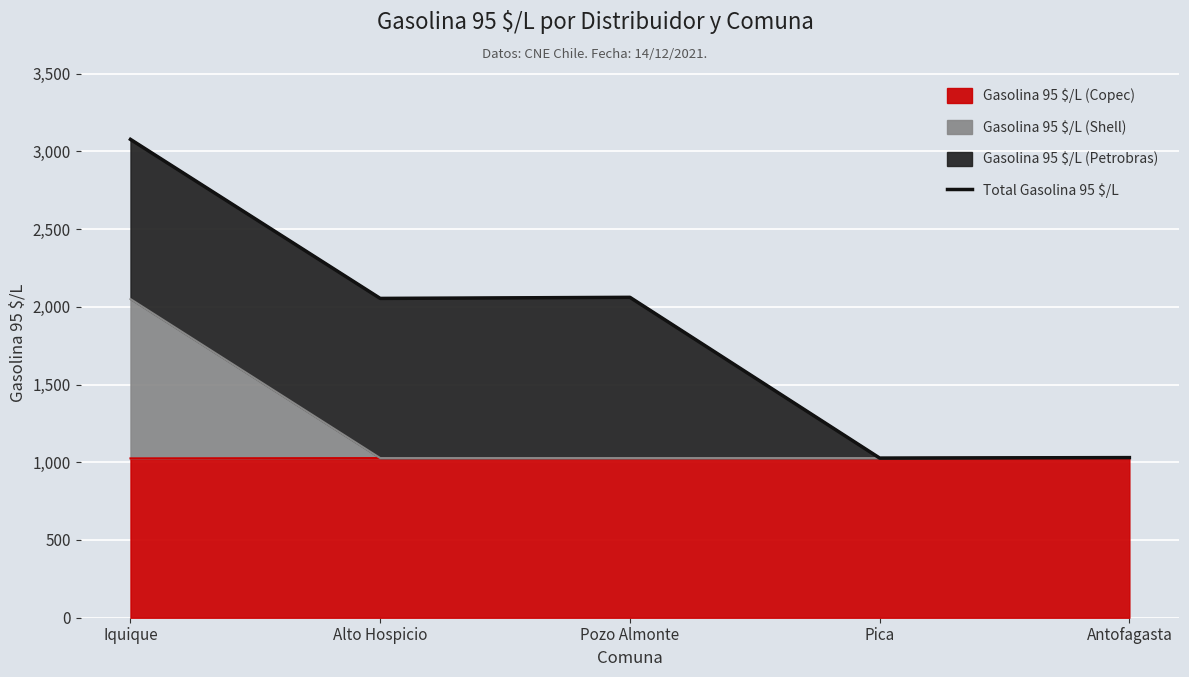

Which category has the highest value across all series?

Iquique